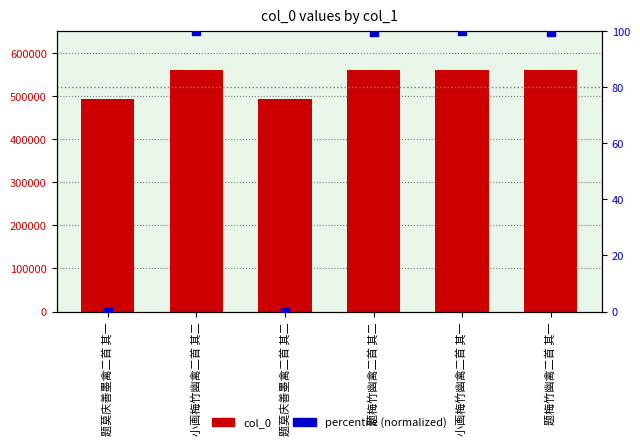

Which series reaches the minimum Y coordinate?

percentile (normalized)